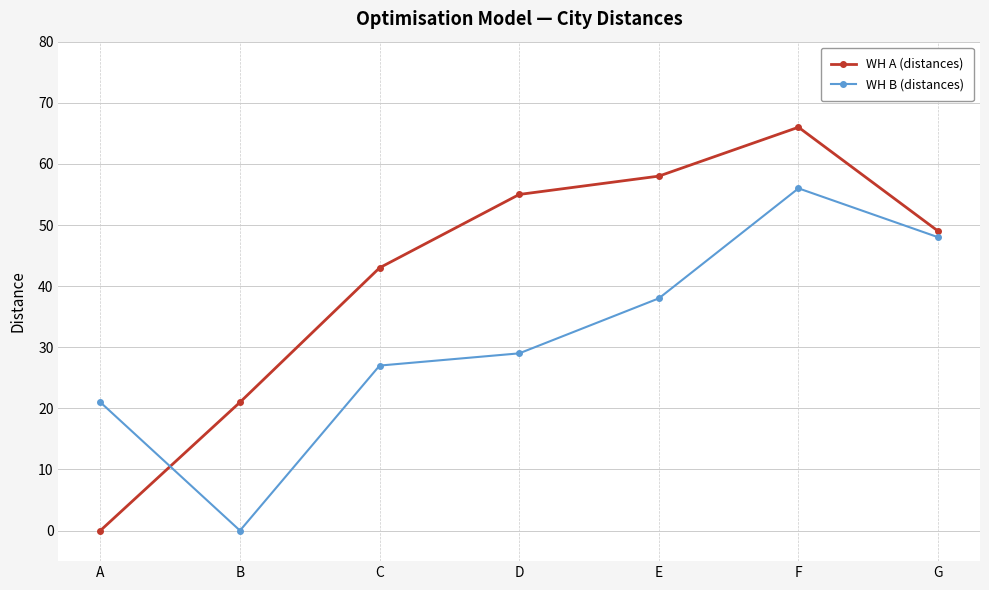

At which label does WH B (distances) reach its peak?

F